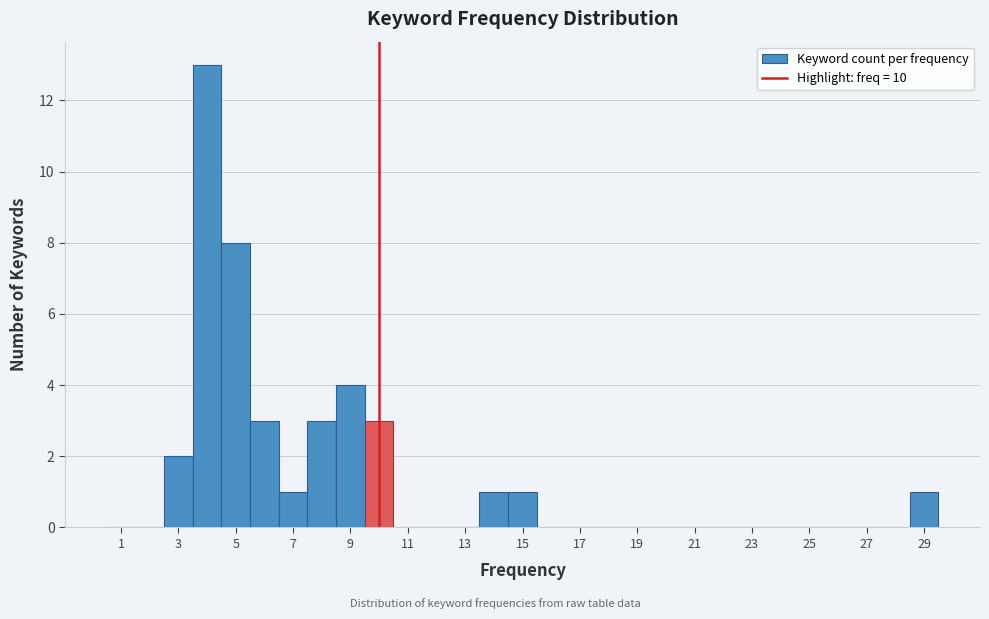

How tall is the bar that spans 13.5 to 14.5 on the x-axis? Neither the bar edges nor the heights are printed on the chart, so give them approximately, as read against the axes.

1